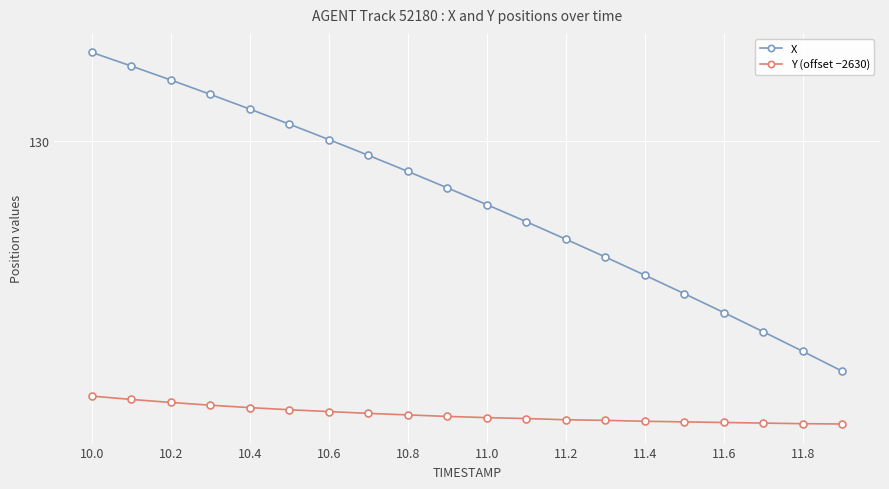

Is this an area chart (filled region under the line)?

No